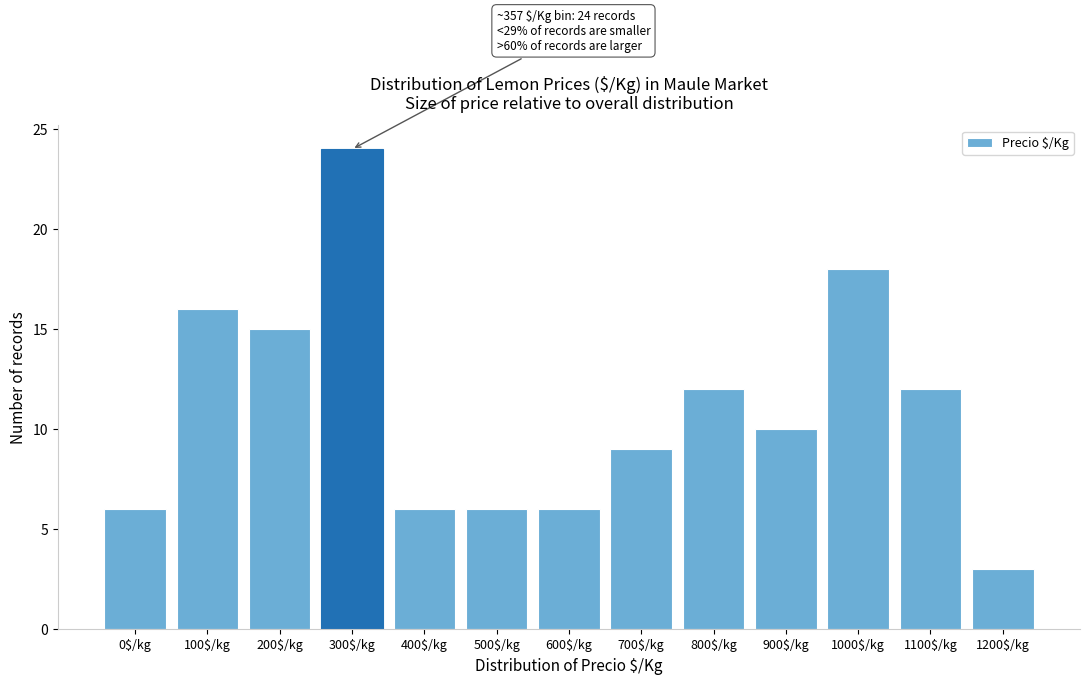

What is the label of the 4th bar from the left?

300$/kg